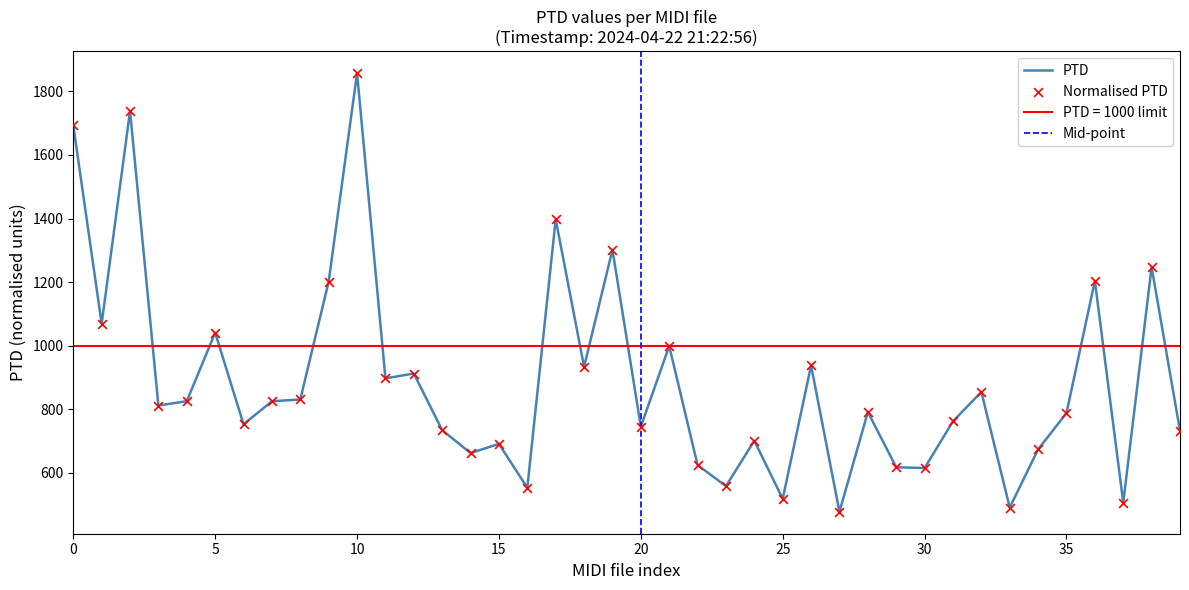

Which series has the largest total across all categories?

PTD